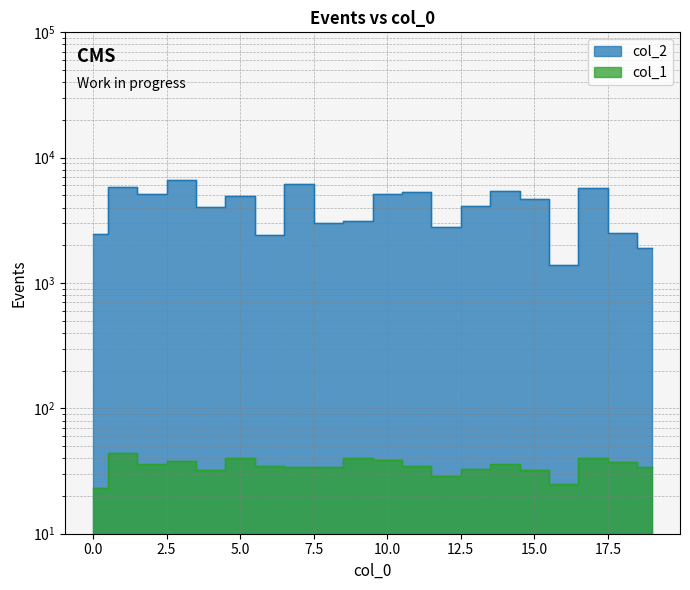

True or false: col_1 and col_2 cross at least once.

False